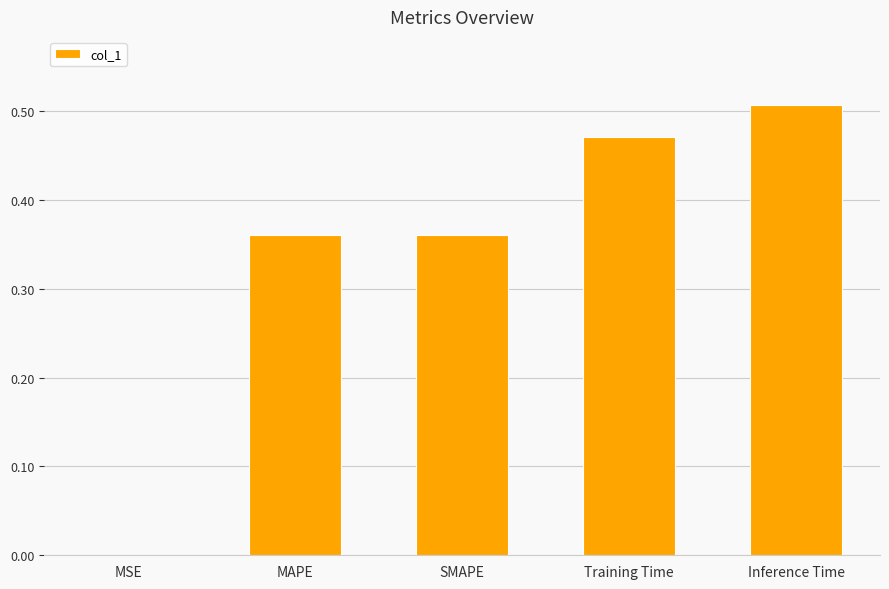

Is it true that the value at Training Time is 0.8?

False